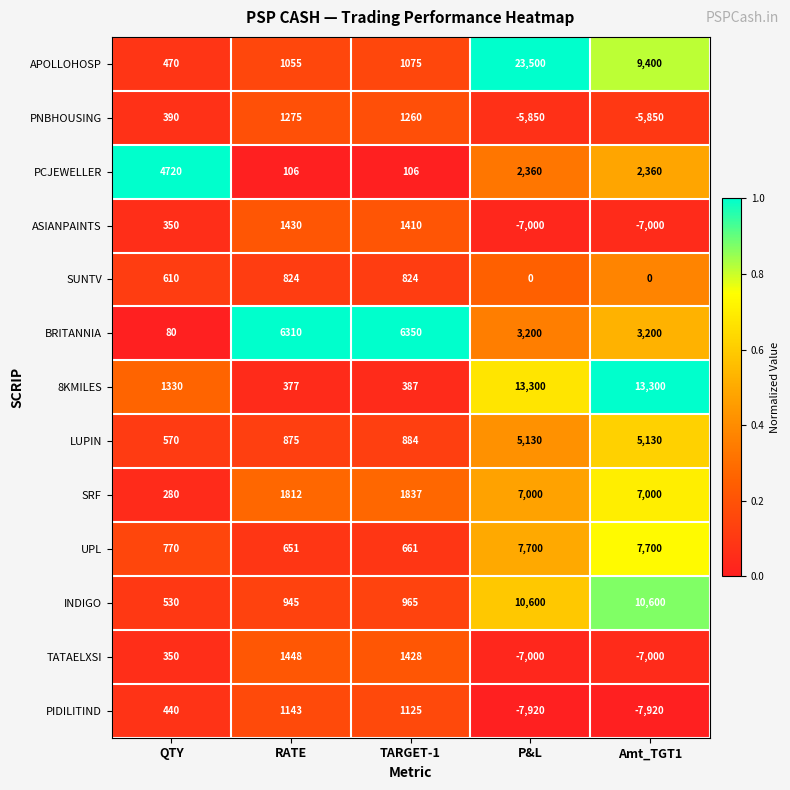

What is the sum of the UPL values at RATE and QTY?

1421